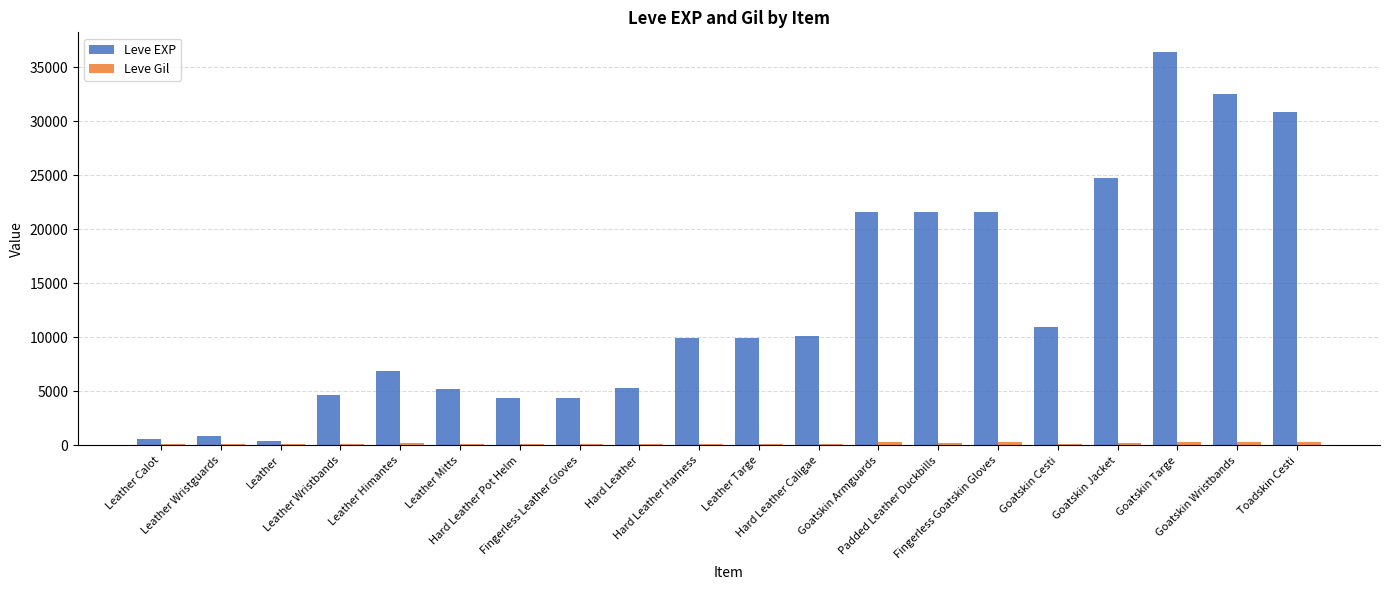

What is the maximum value shown in the chart?

36390